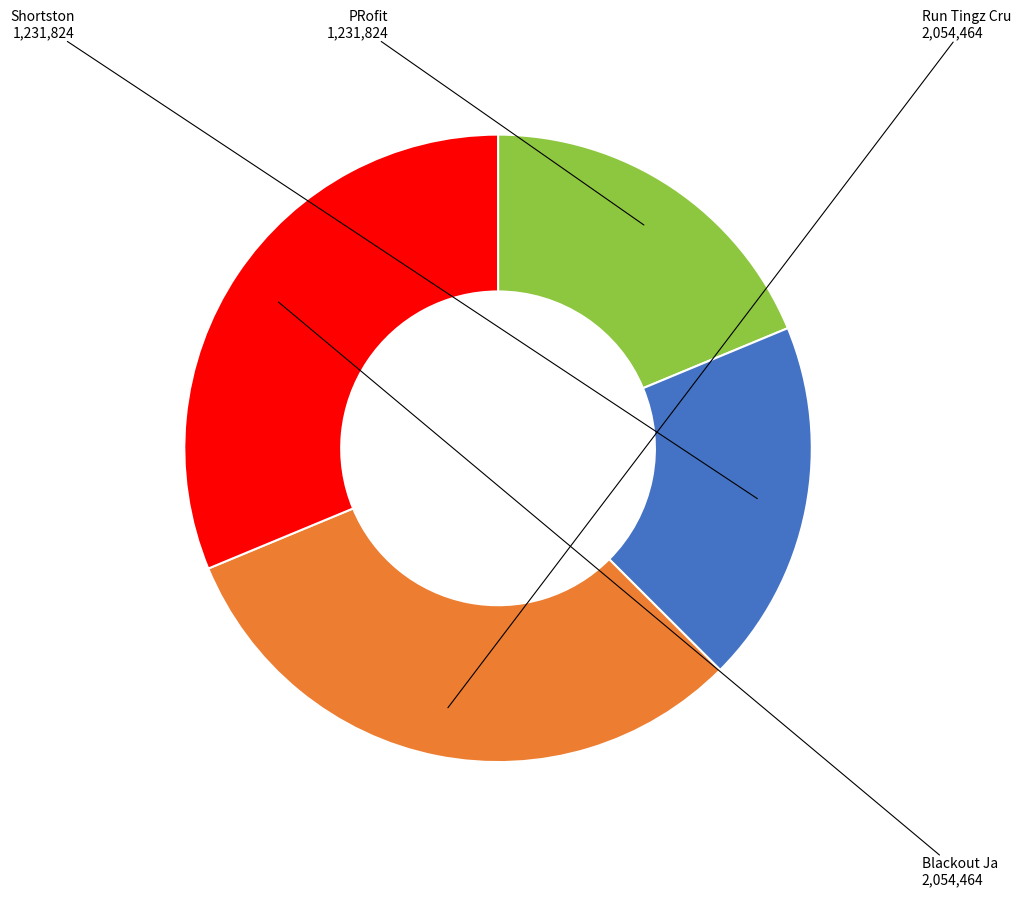

Does any single category account for the majority?

No